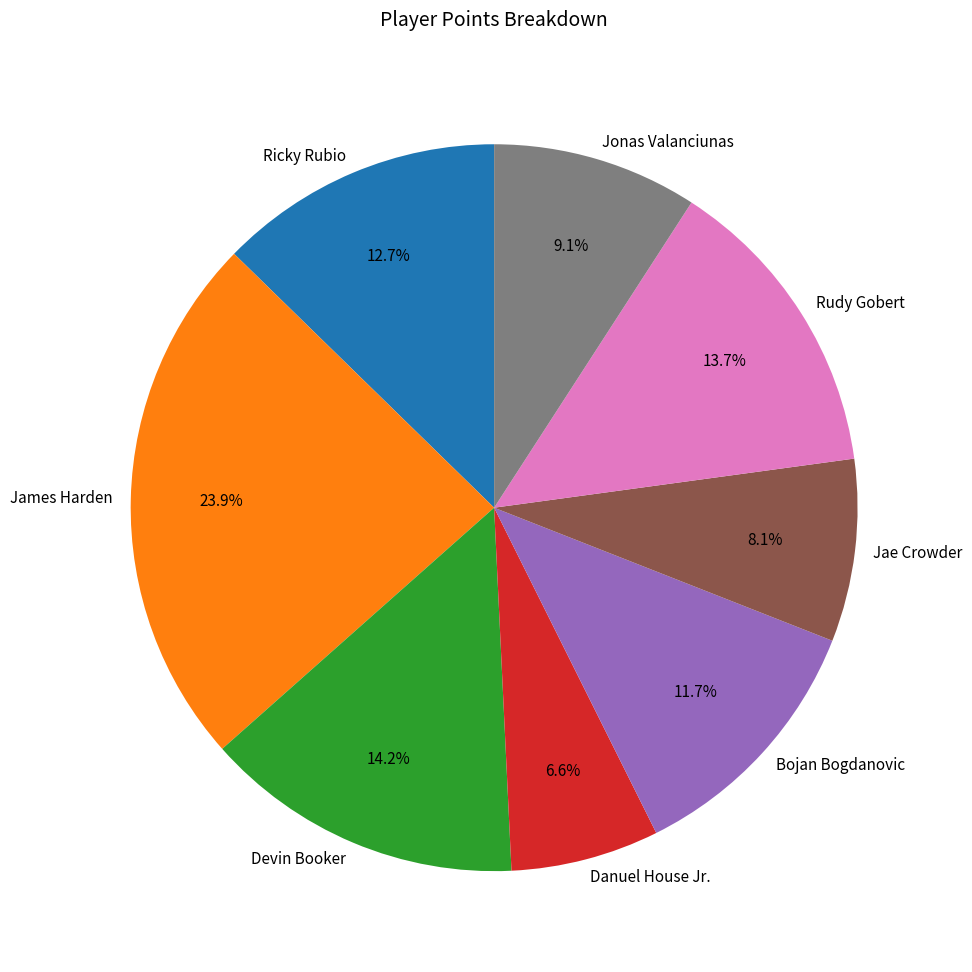

What percentage is the Rudy Gobert slice, to the nearest percent?

14%